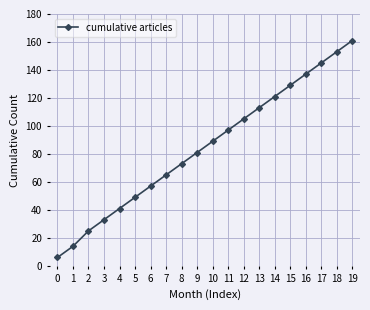

Is this an area chart (filled region under the line)?

No